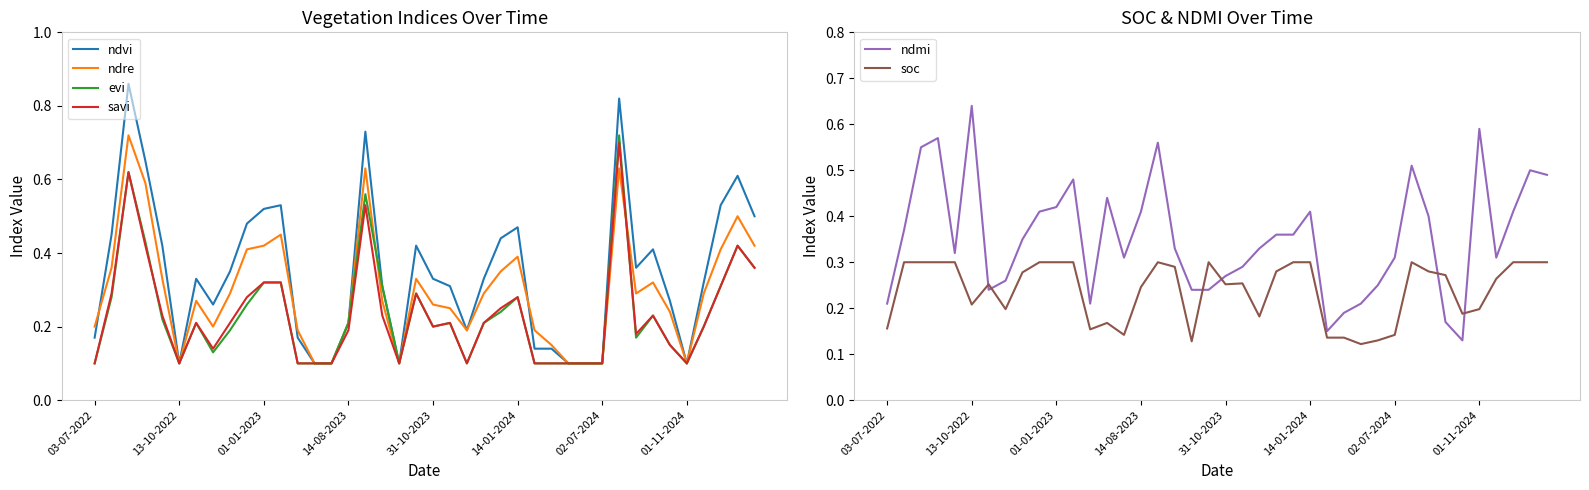

How many lines are shown in the chart?

6